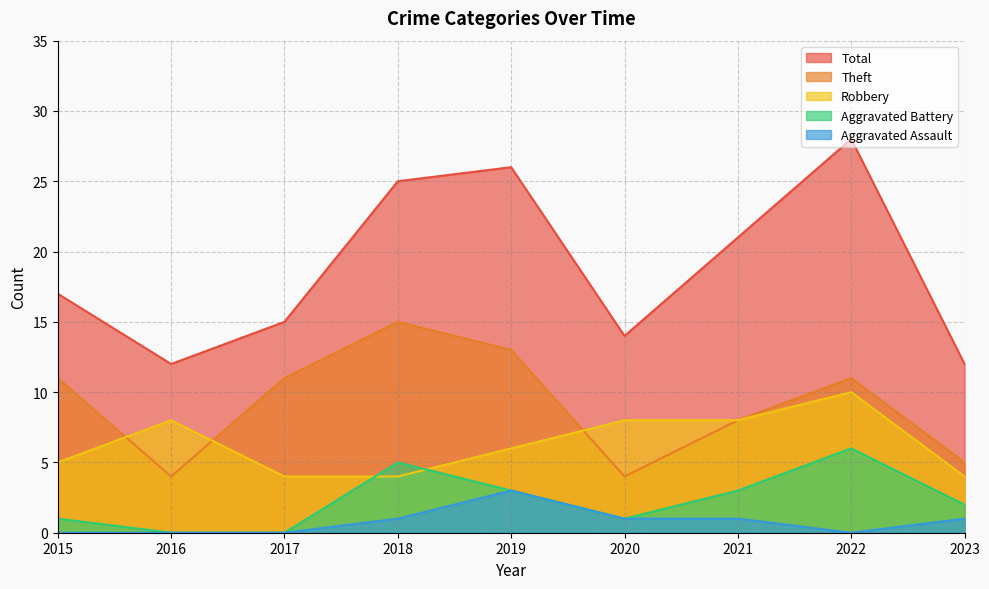

What are all the series names shown in the legend?

Total, Theft, Robbery, Aggravated Battery, Aggravated Assault